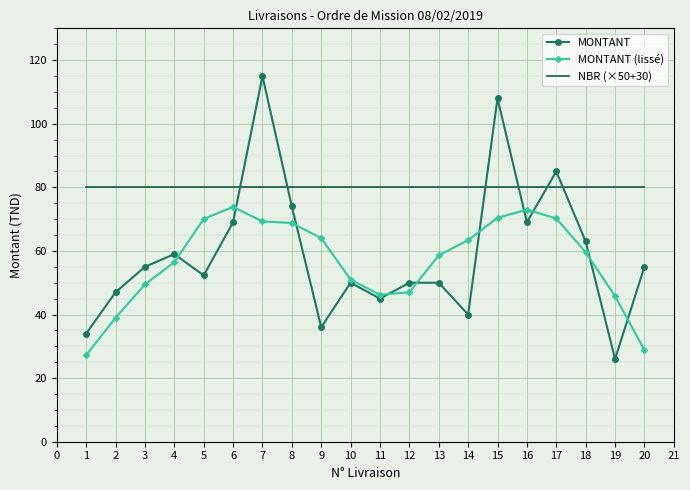

Where do MONTANT and NBR (×50+30) first cross each other?

6 and 7